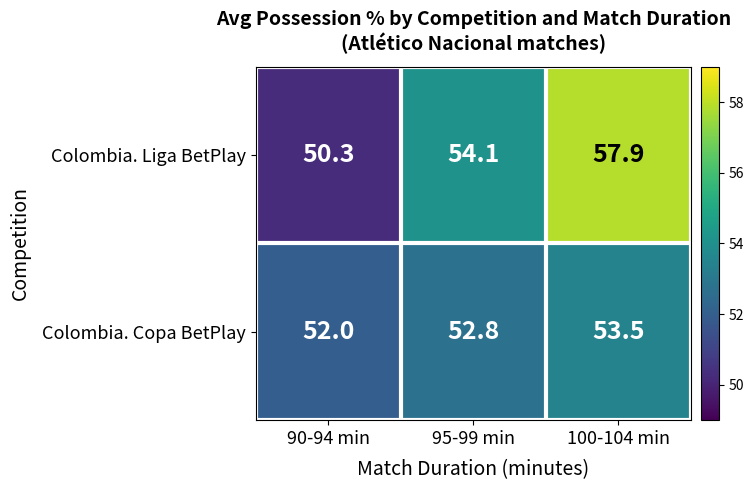

Which label corresponds to the smallest value in the chart?

90-94 min